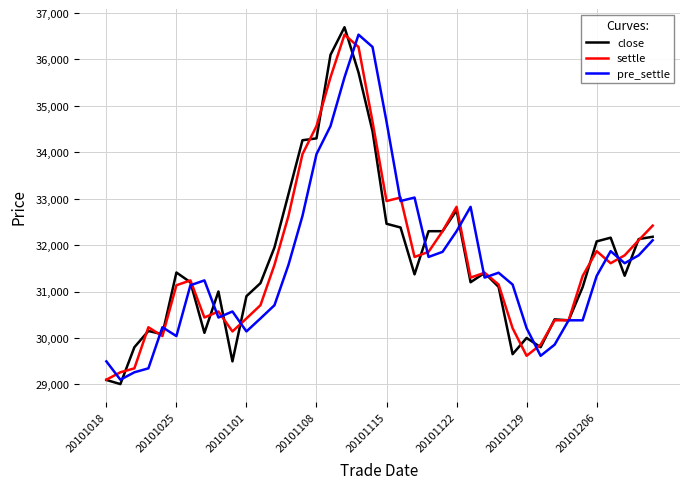

What is the maximum value for pre_settle?

36535